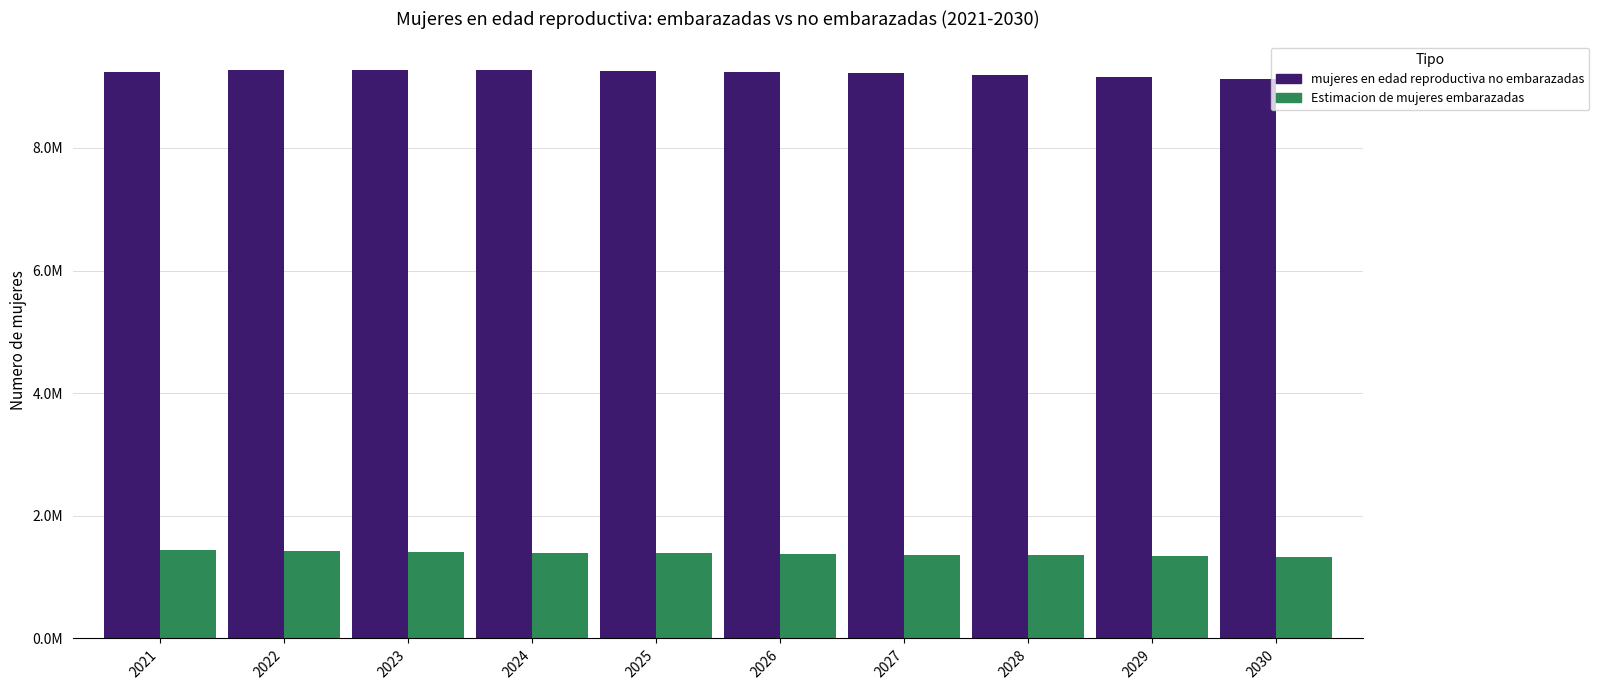

Are the bars grouped side by side (vs. stacked)?

Yes